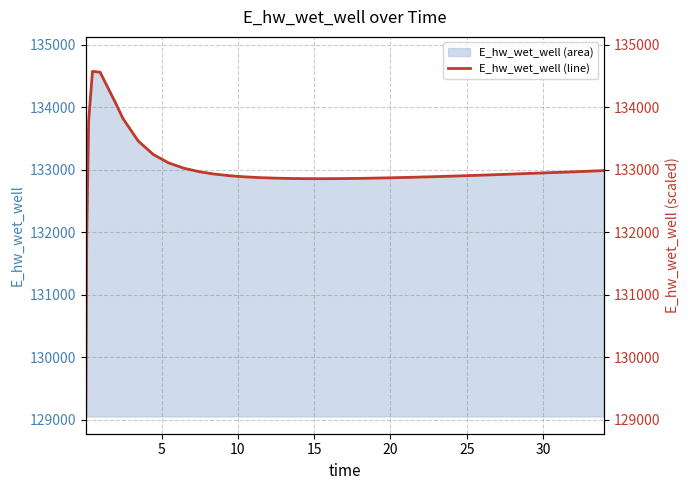

What is the minimum value for E_hw_wet_well (area)?

129048.7